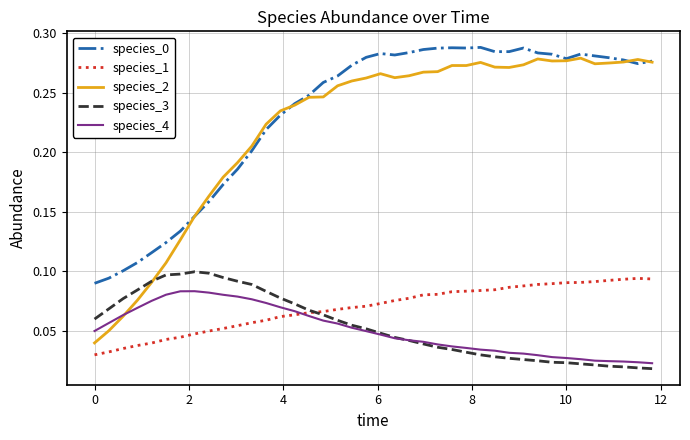

True or false: species_1 and species_3 intersect in this chart.

True